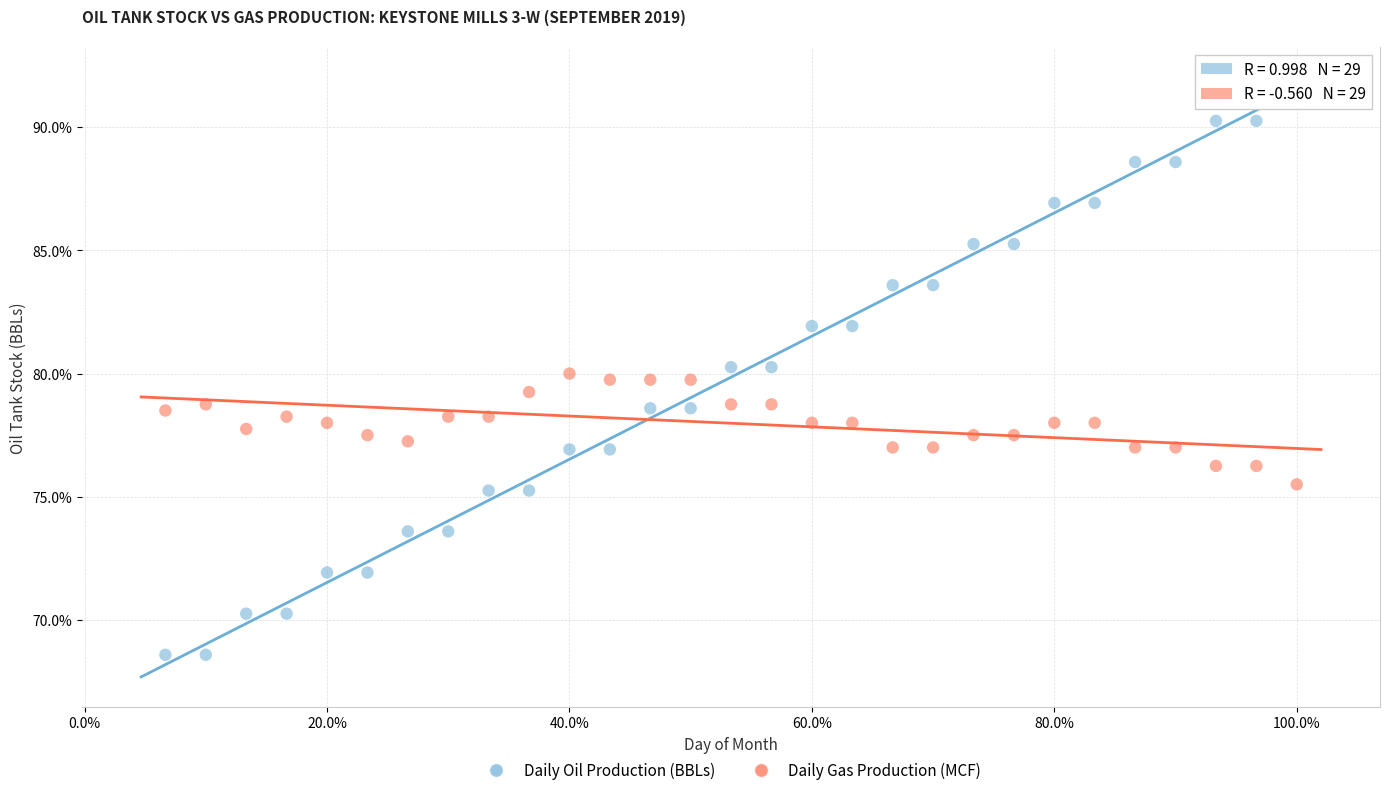

What are all the series names shown in the legend?

Daily Oil Production (BBLs), Daily Gas Production (MCF)